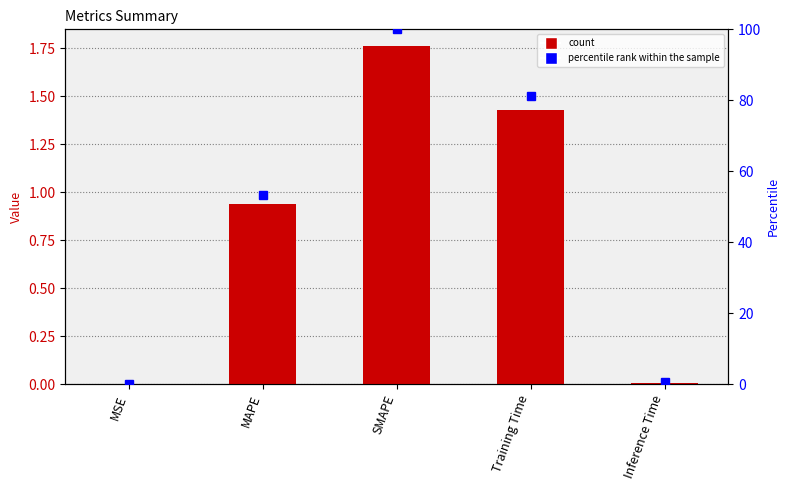

Reading left to right, list all the values displayed in this chart.

col_1: MSE=0.0	MAPE=0.9	SMAPE=1.8	Training Time=1.4	Inference Time=0.0
percentile rank within the sample: MSE=0.0	MAPE=53.2	SMAPE=100.0	Training Time=81.2	Inference Time=0.4